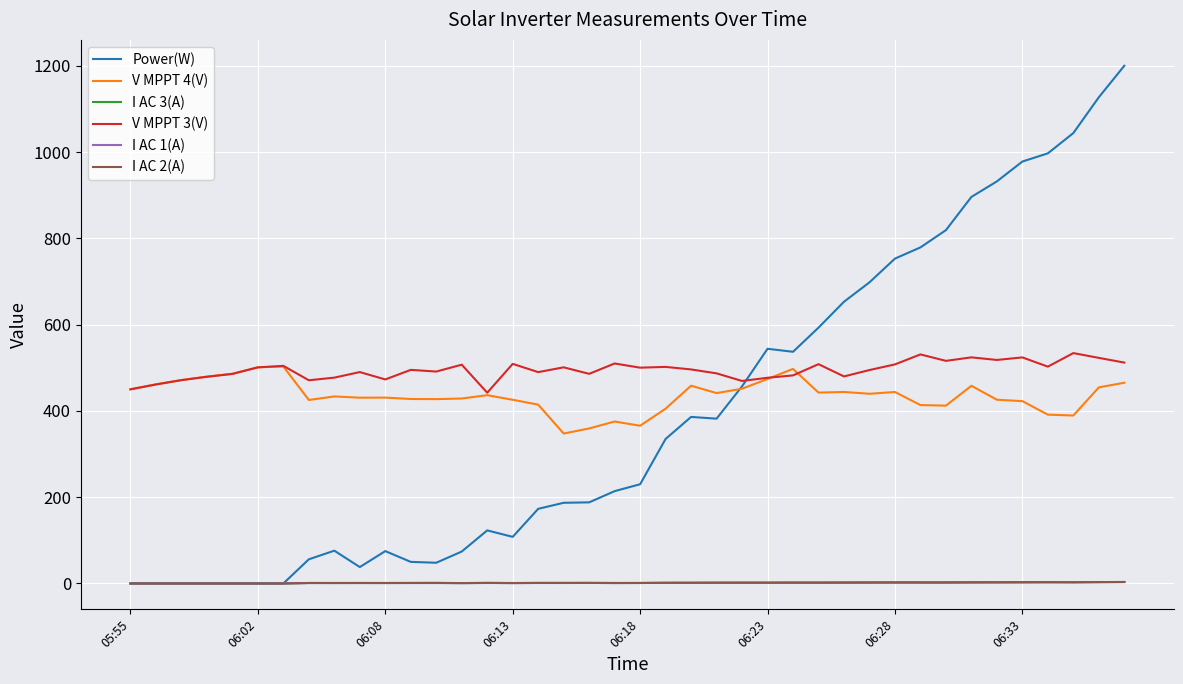

Which series has the largest total across all categories?

V MPPT 3(V)